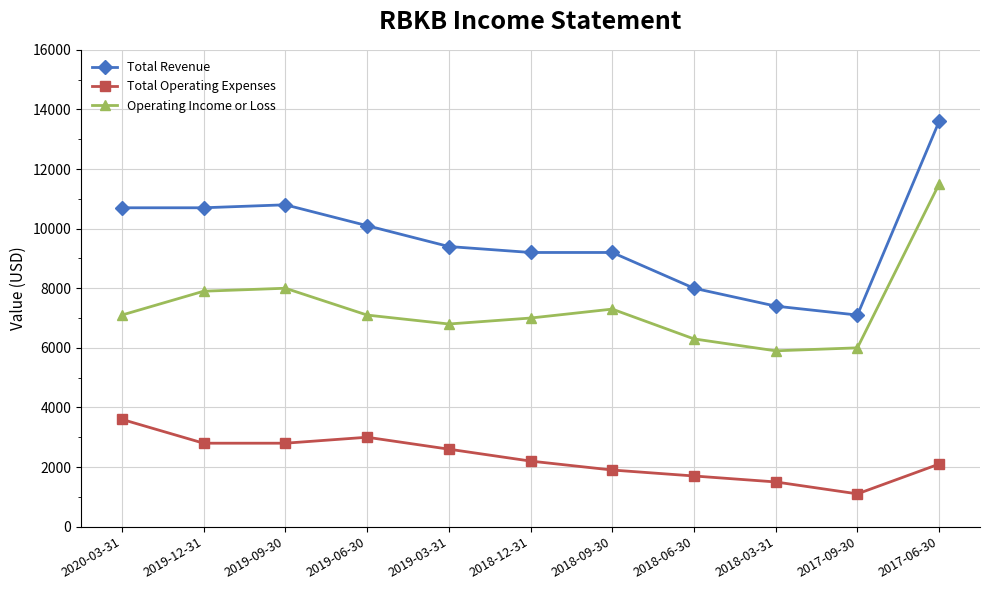

What is the maximum value for Total Operating Expenses?

3600